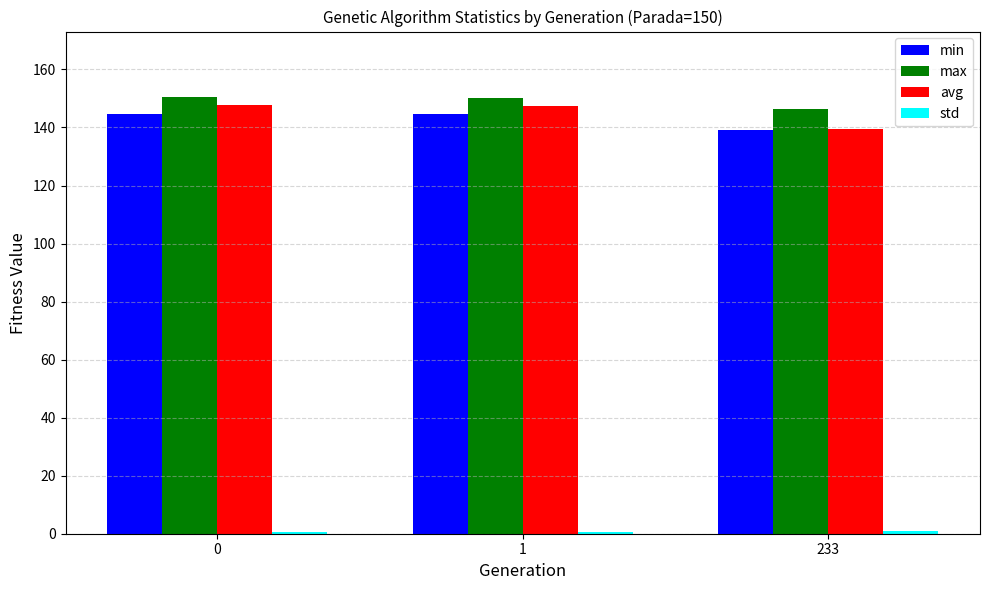

What is the greatest value displayed?

150.5